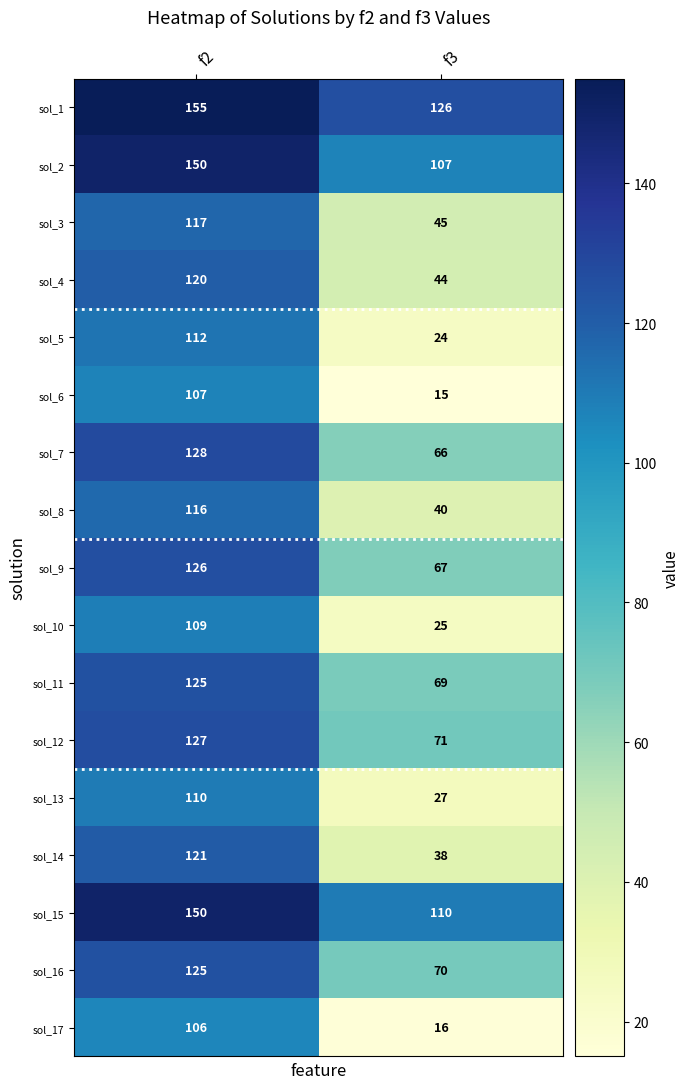

What is the total value across all series at f2?

2104